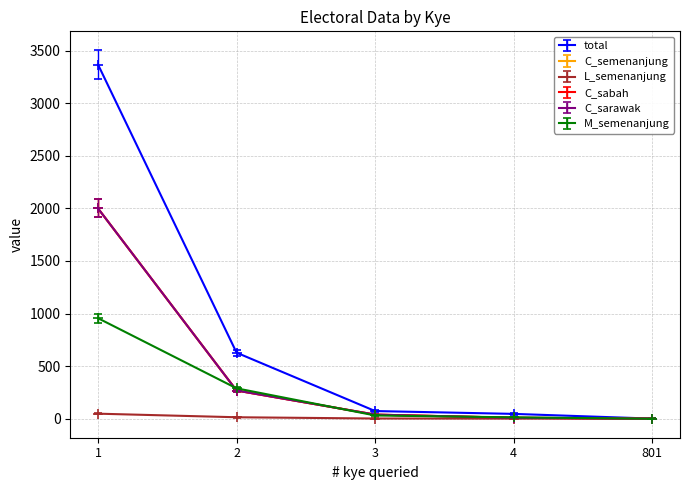

Which series changed the most between 2 and 801?

total